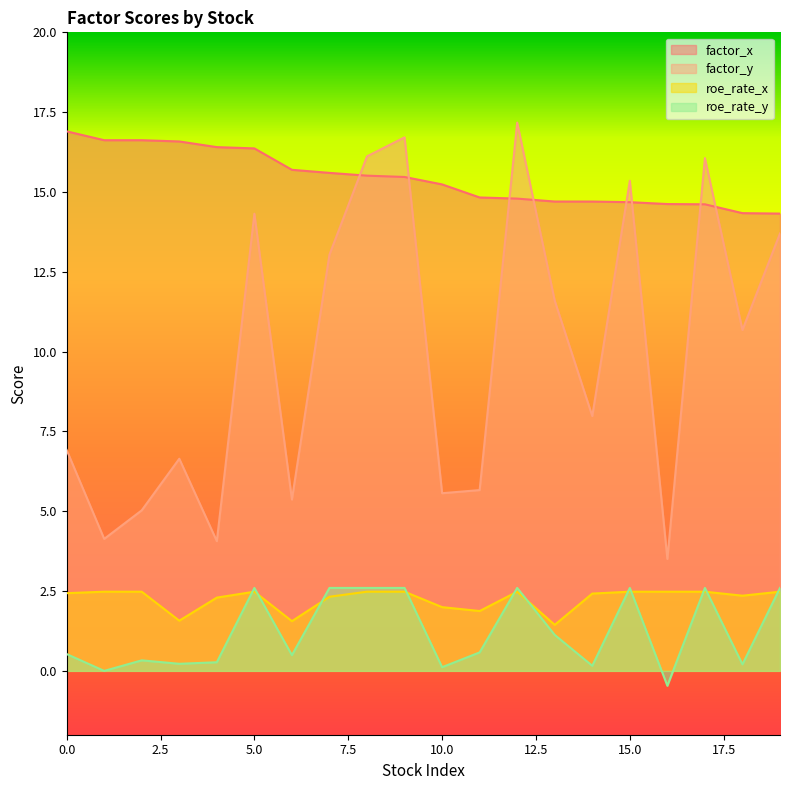

The value of factor_y at 7 is 6.2. True or false?

False